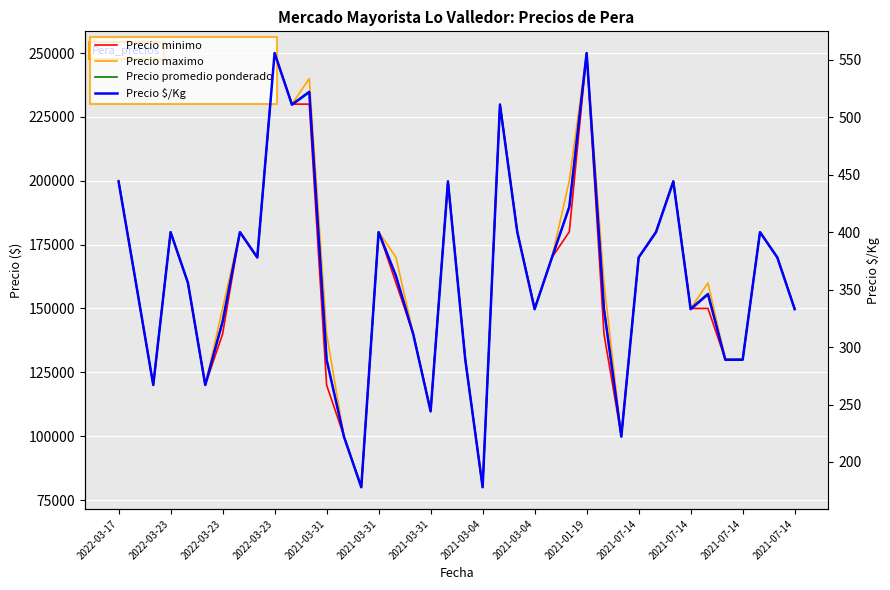

Is it true that Precio promedio ponderado equals 230000 at 22?

True